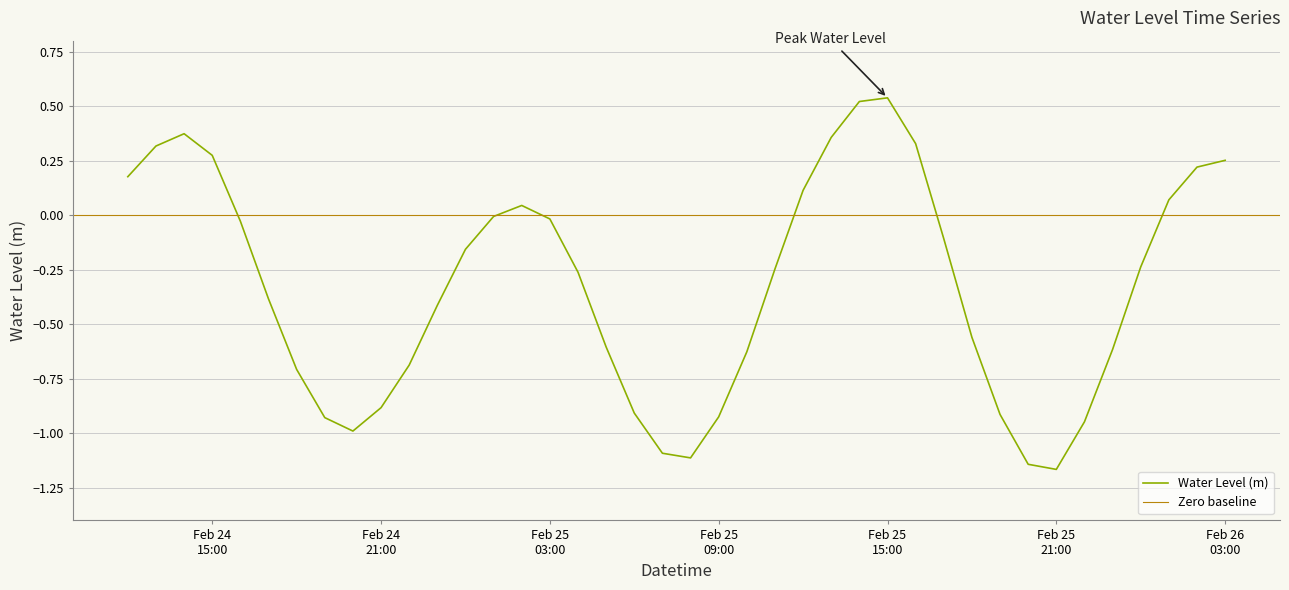

Reading left to right, extract all data points from this chart.

0.2	0.3	0.4	0.3	-0.0	-0.4	-0.7	-0.9	-1.0	-0.9	-0.7	-0.4	-0.2	-0.0	0.0	-0.0	-0.3	-0.6	-0.9	-1.1	-1.1	-0.9	-0.6	-0.2	0.1	0.4	0.5	0.5	0.3	-0.1	-0.6	-0.9	-1.1	-1.2	-0.9	-0.6	-0.2	0.1	0.2	0.3